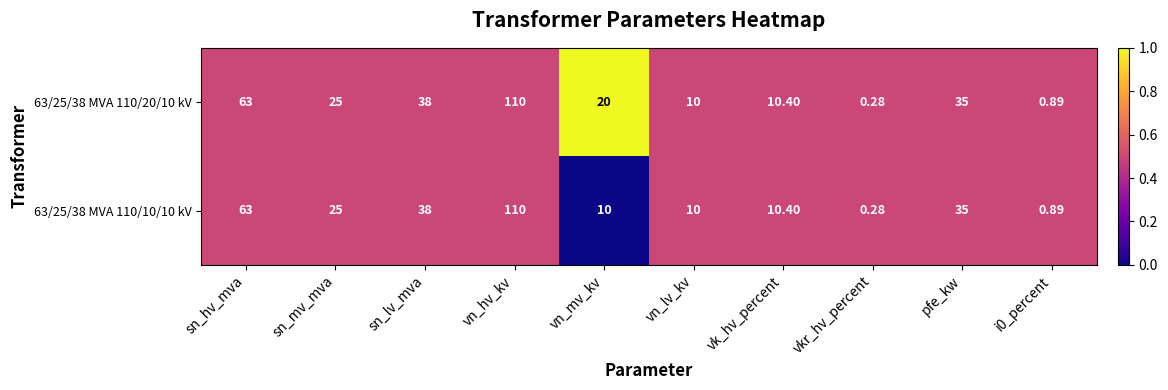

How many categories are shown in the chart?

10